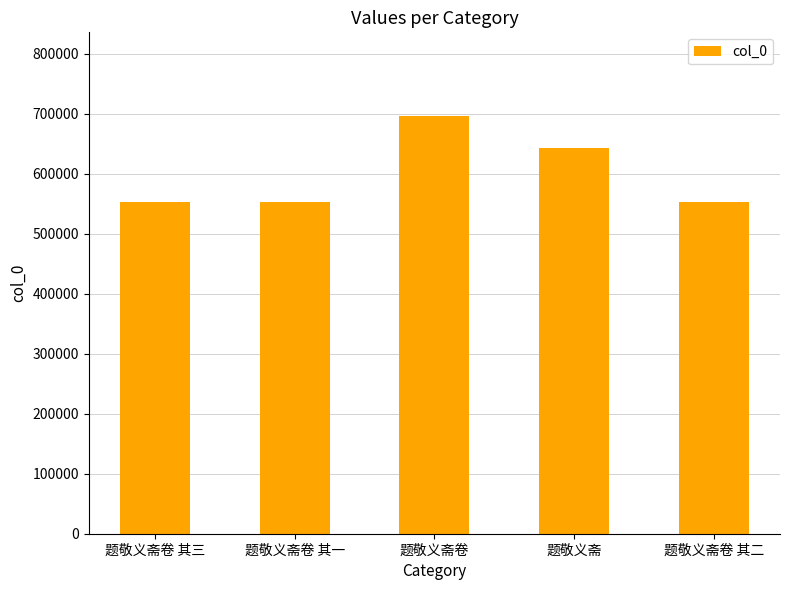

Between 题敬义斋卷 and 题敬义斋卷 其一, which is larger?

题敬义斋卷